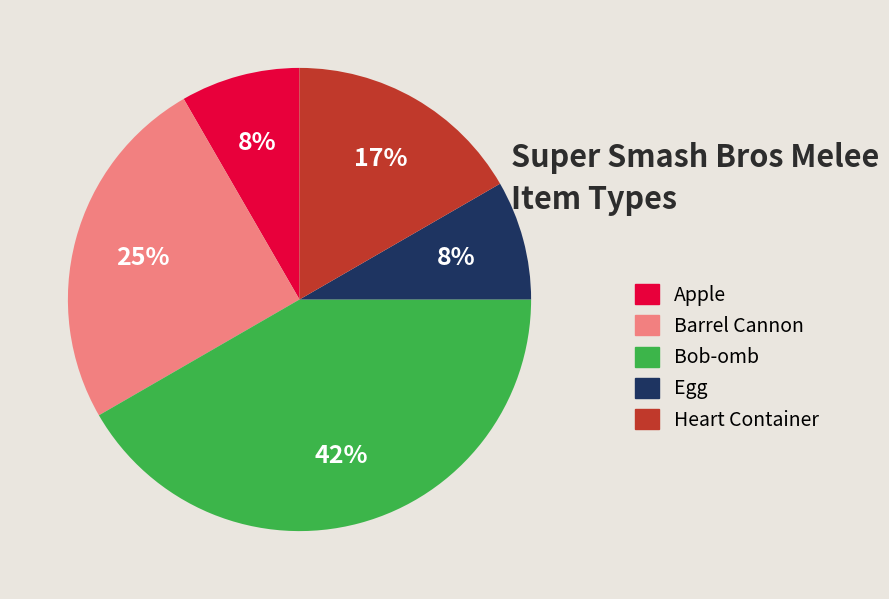

What is the largest slice in the pie chart?

Bob-omb